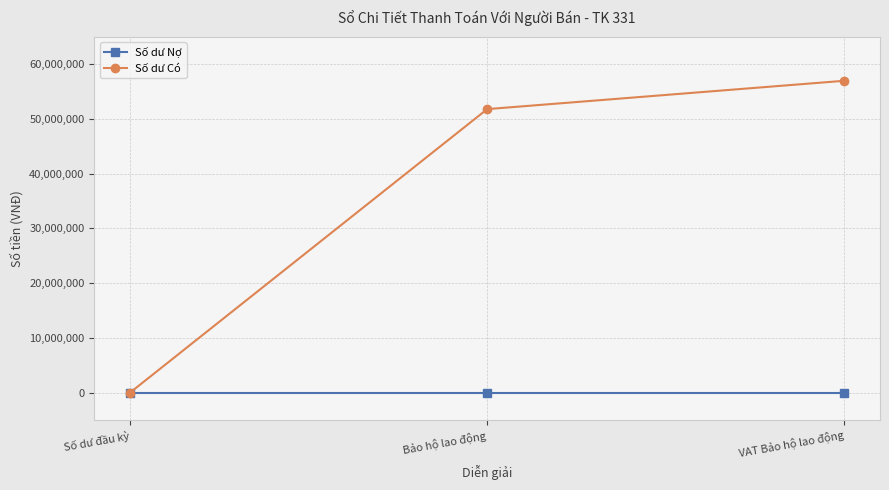

Rank the series by their average value, from highest to lowest.

Số dư Có, Số dư Nợ